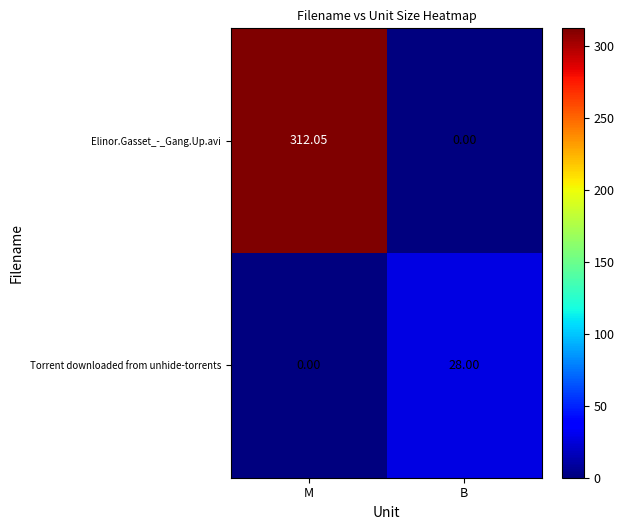

Count the number of data series in this chart.

2